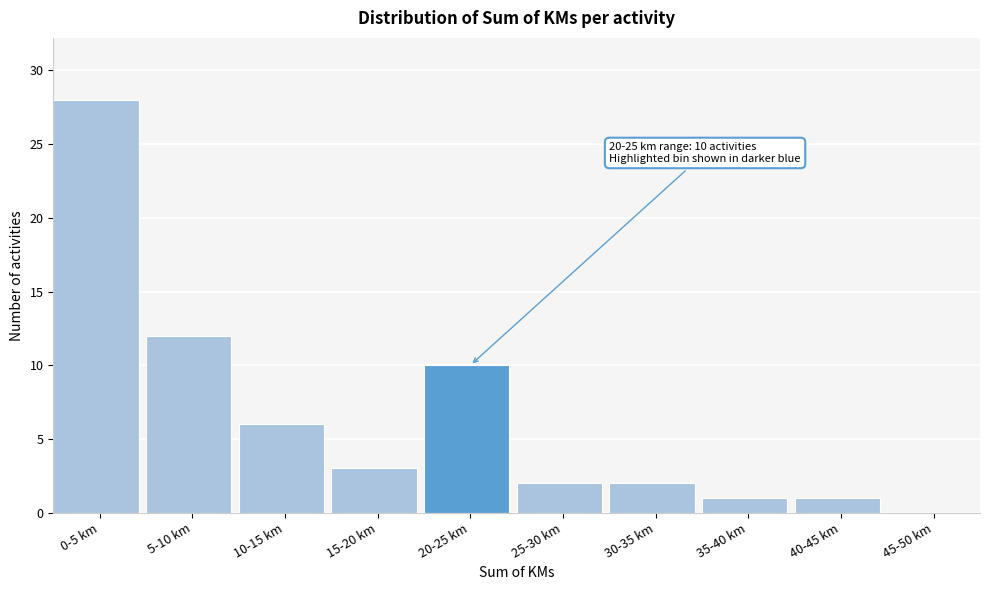

Reading left to right, what are all the values shown in this chart?

0-5 km=28	5-10 km=12	10-15 km=6	15-20 km=3	20-25 km=10	25-30 km=2	30-35 km=2	35-40 km=1	40-45 km=1	45-50 km=0